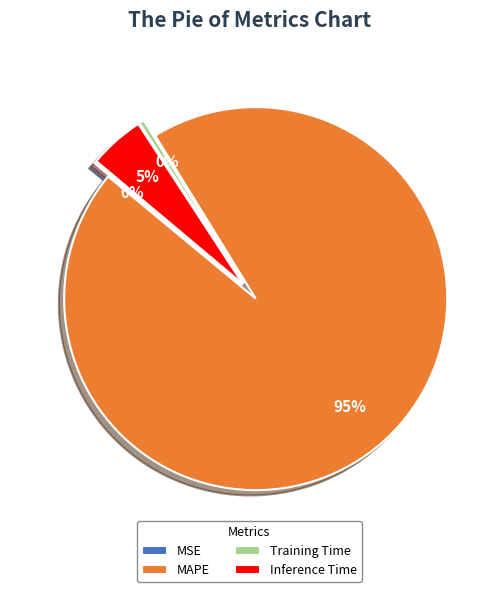

Is it true that MSE is 0% of the pie?

True